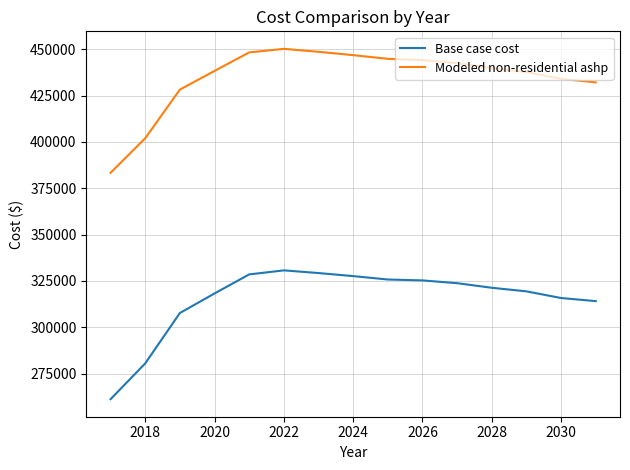

List the series in order of their peak value, lowest first.

Base case cost, Modeled non-residential ashp